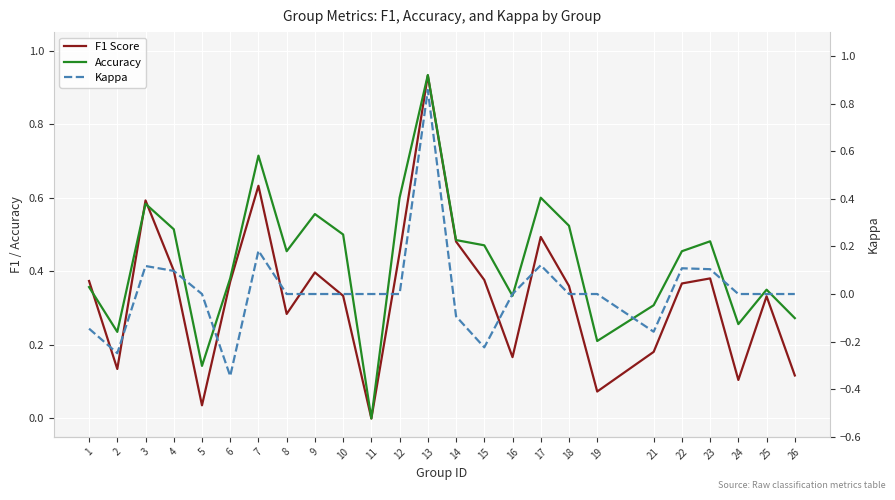

At how many categories does at least one series exceed 0?

24